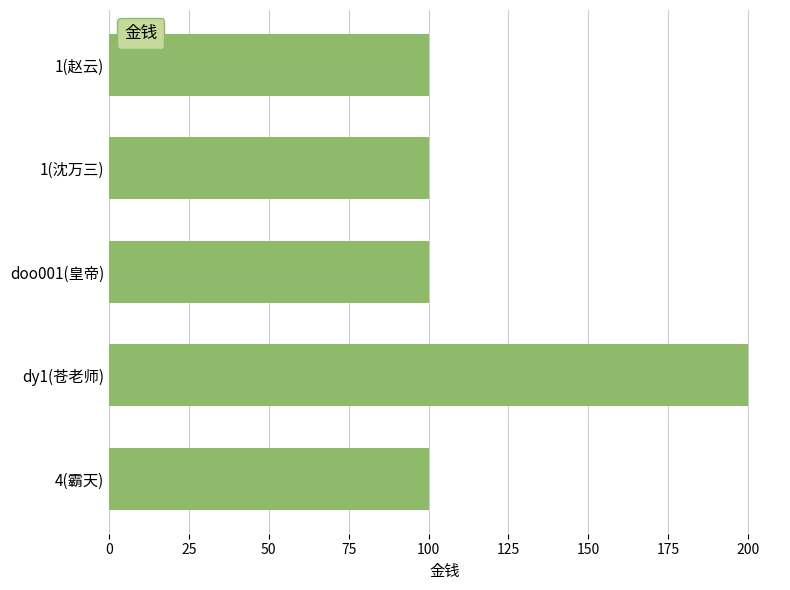

Reading bottom to top, what are all the values shown in this chart?

4(霸天)=100	dy1(苍老师)=200	doo001(皇帝)=100	1(沈万三)=100	1(赵云)=100